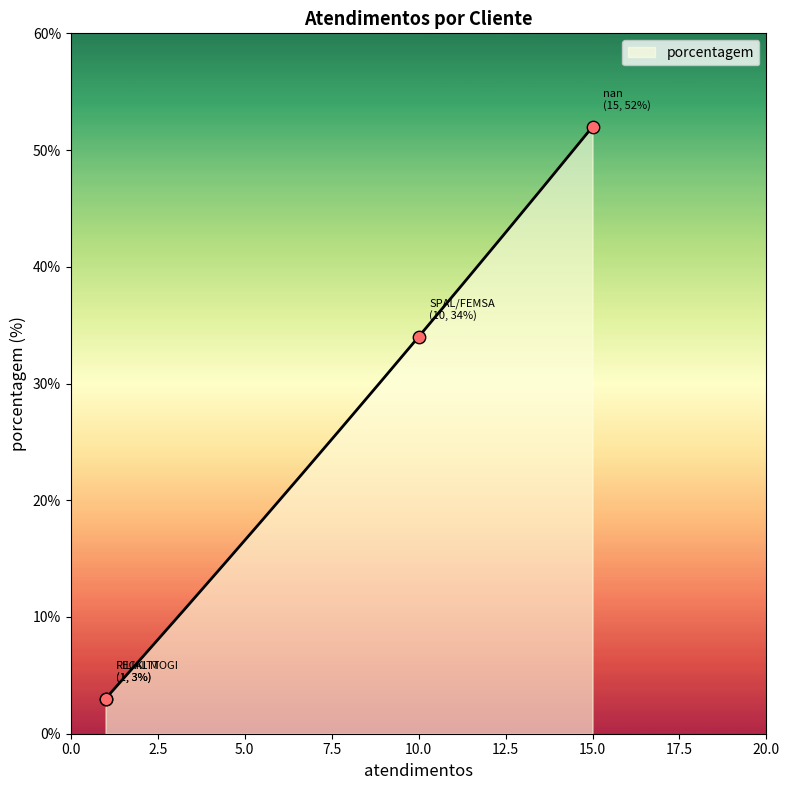

Approximately how many times larger is the value at SPAL/FEMSA compared to FILIAL MOGI?

11.3